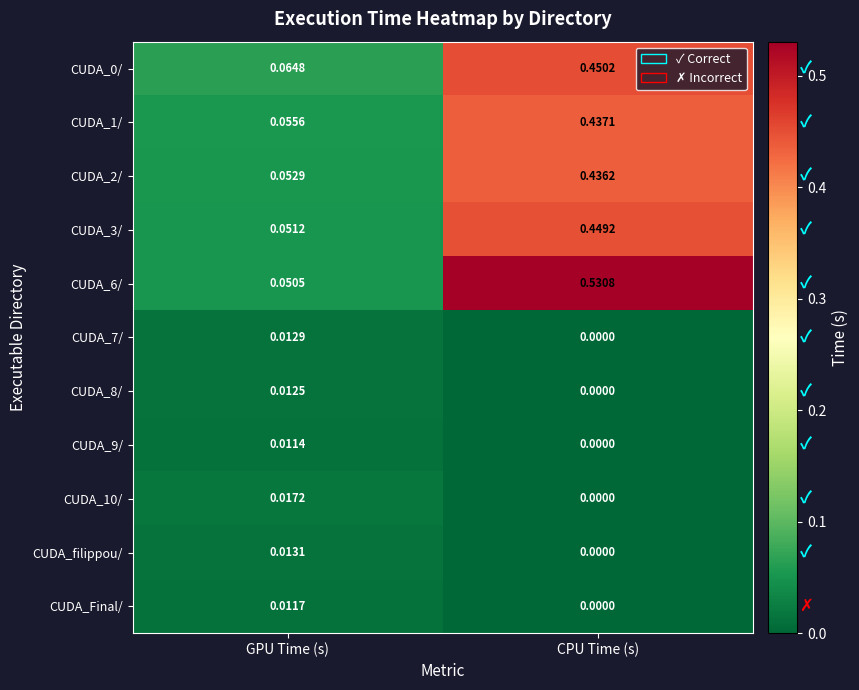

At how many categories does at least one series exceed 0?

2